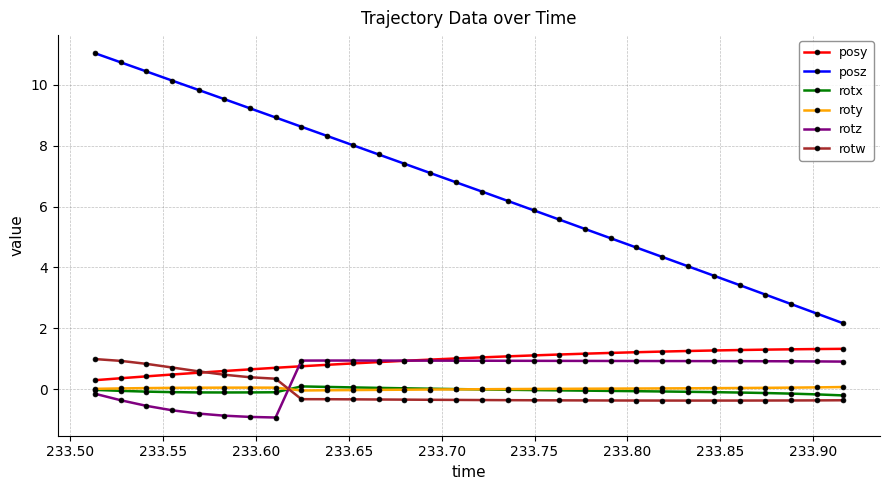

What is the value of the posy point at the 30th from the left?

1.3